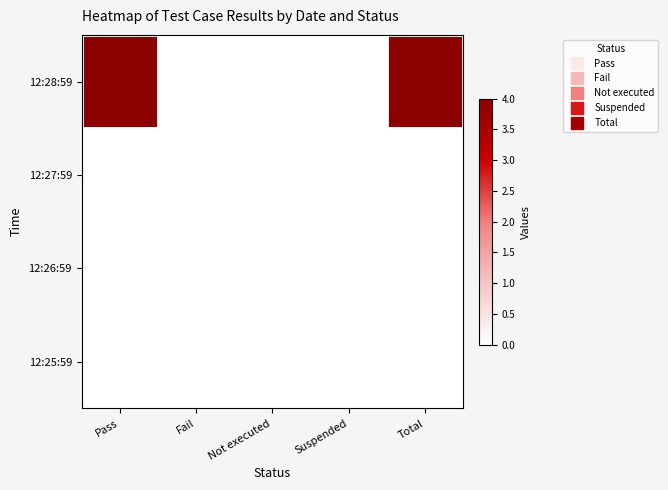

What is the spread (max minus min) of values at Total?

4